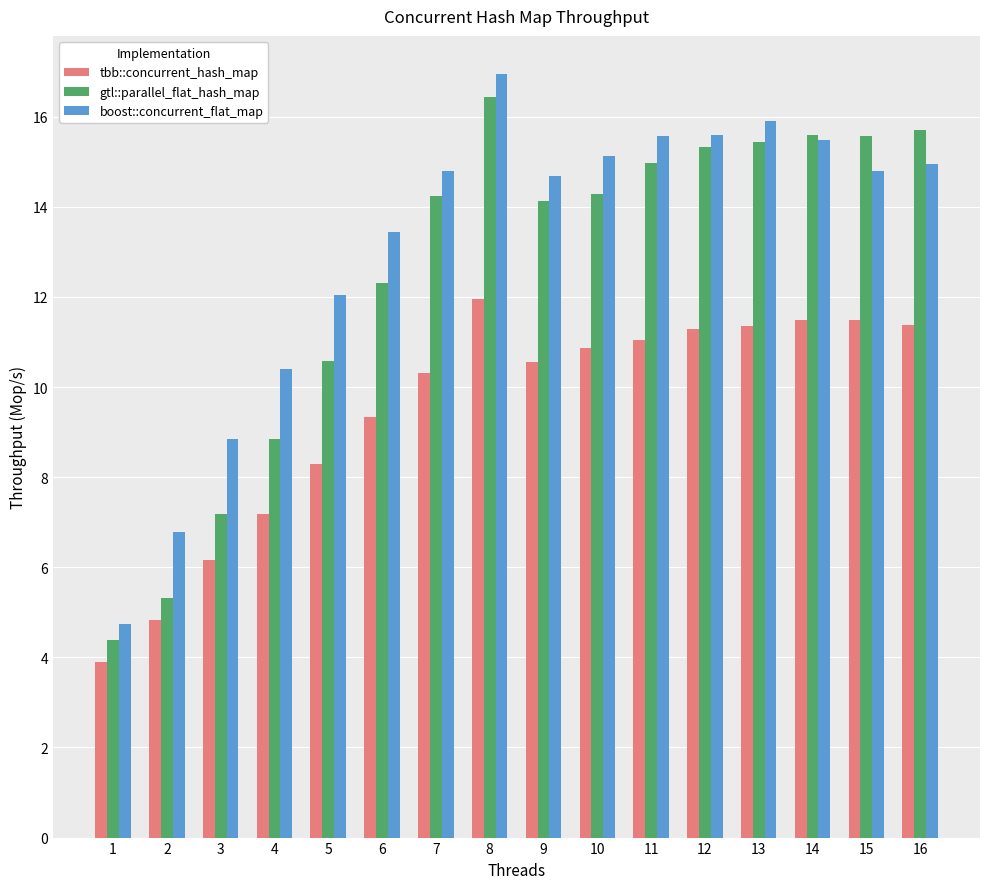

Which label corresponds to the smallest value in the chart?

1